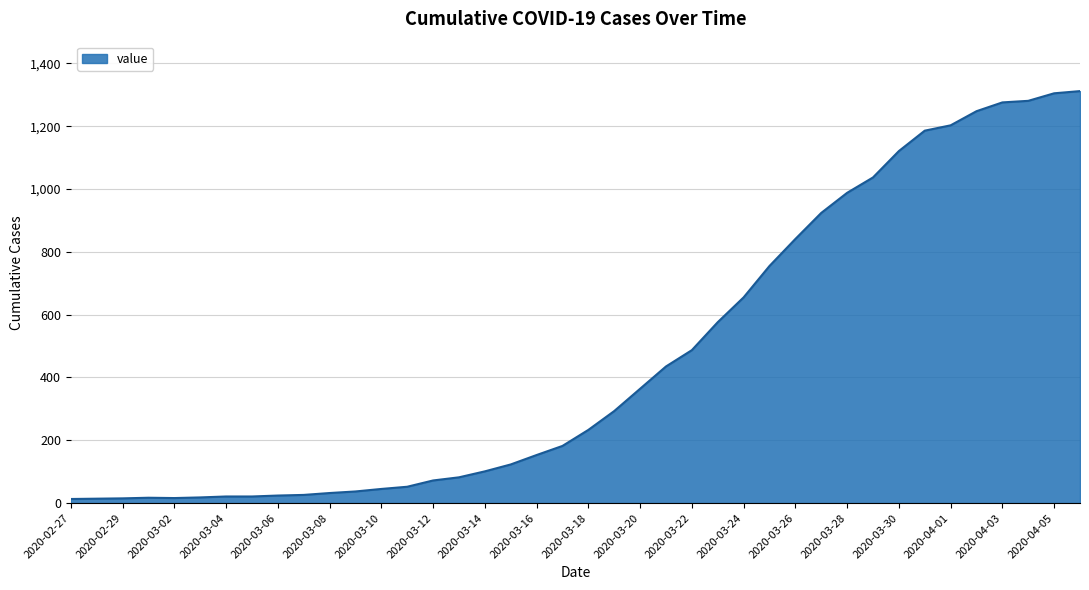

What is the difference between the maximum and minimum values?

1299